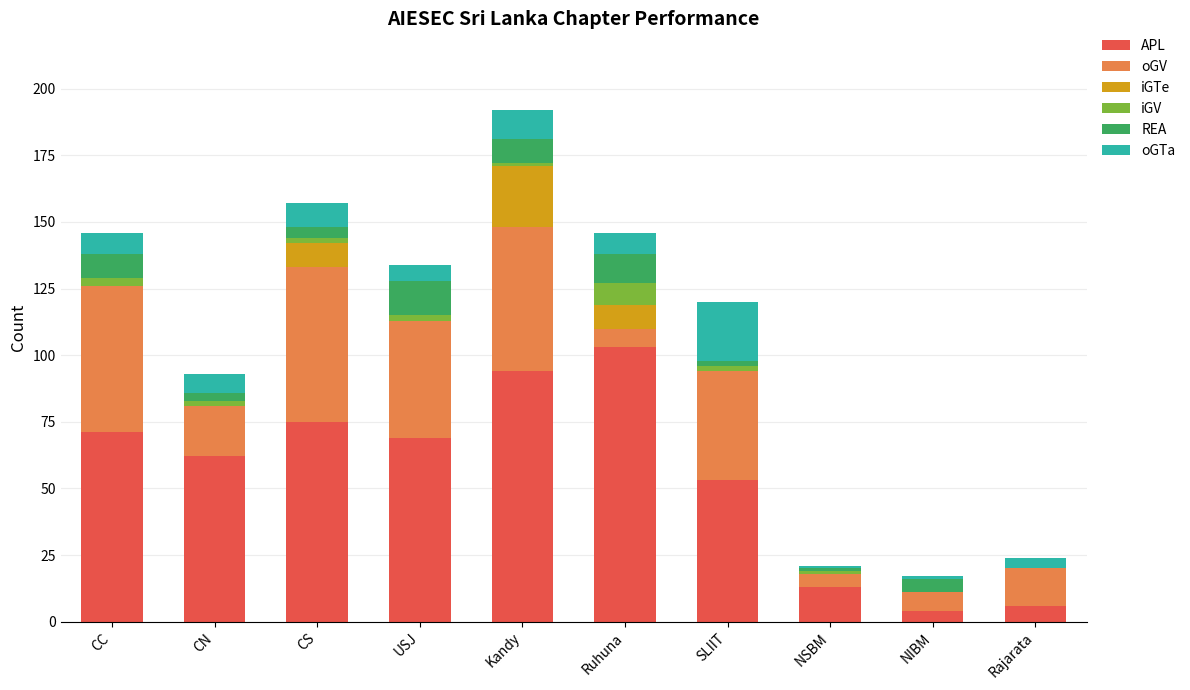

At which label does APL reach its peak?

Ruhuna